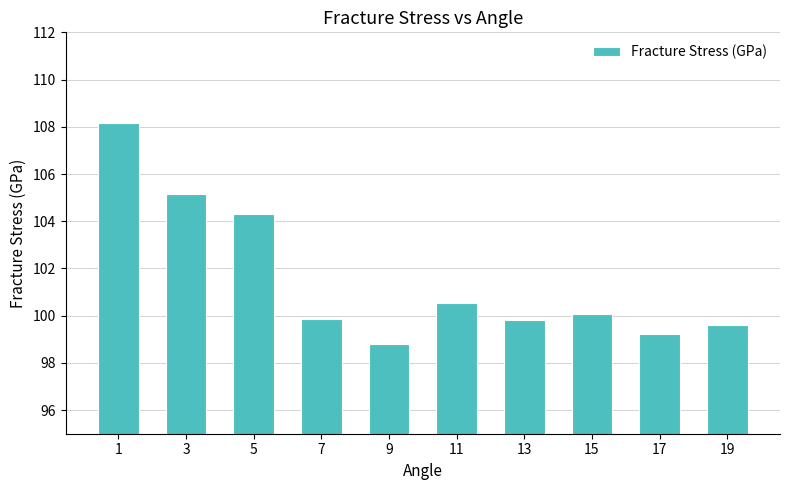

What value does the data have at 3?

105.1